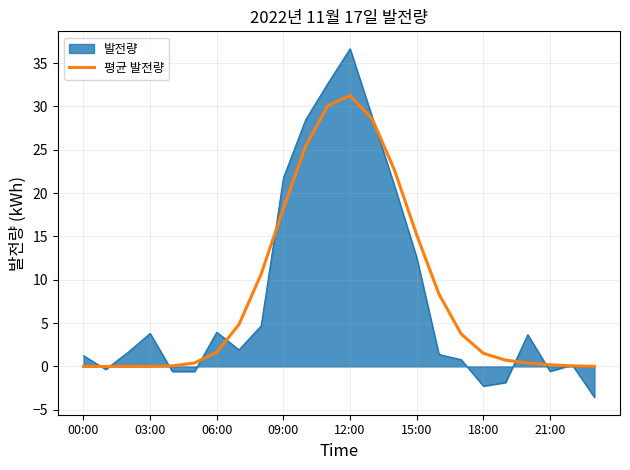

How many lines are shown in the chart?

2